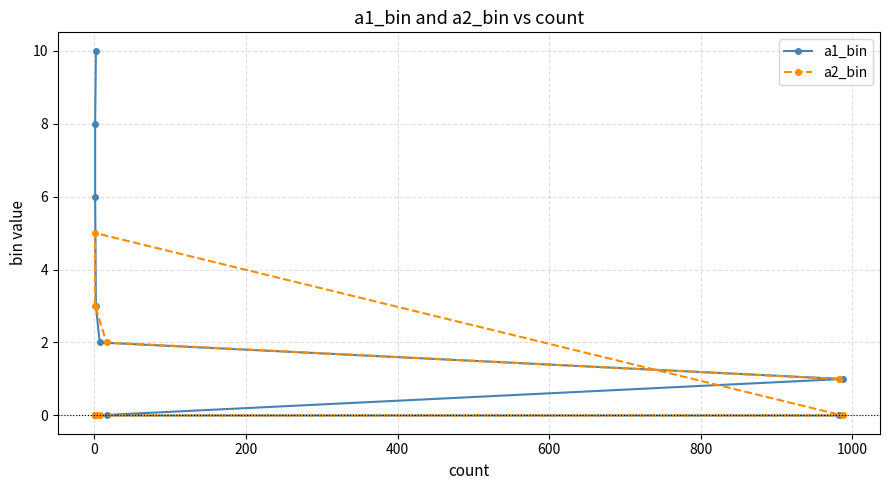

How many values in a2_bin are above zero?

4